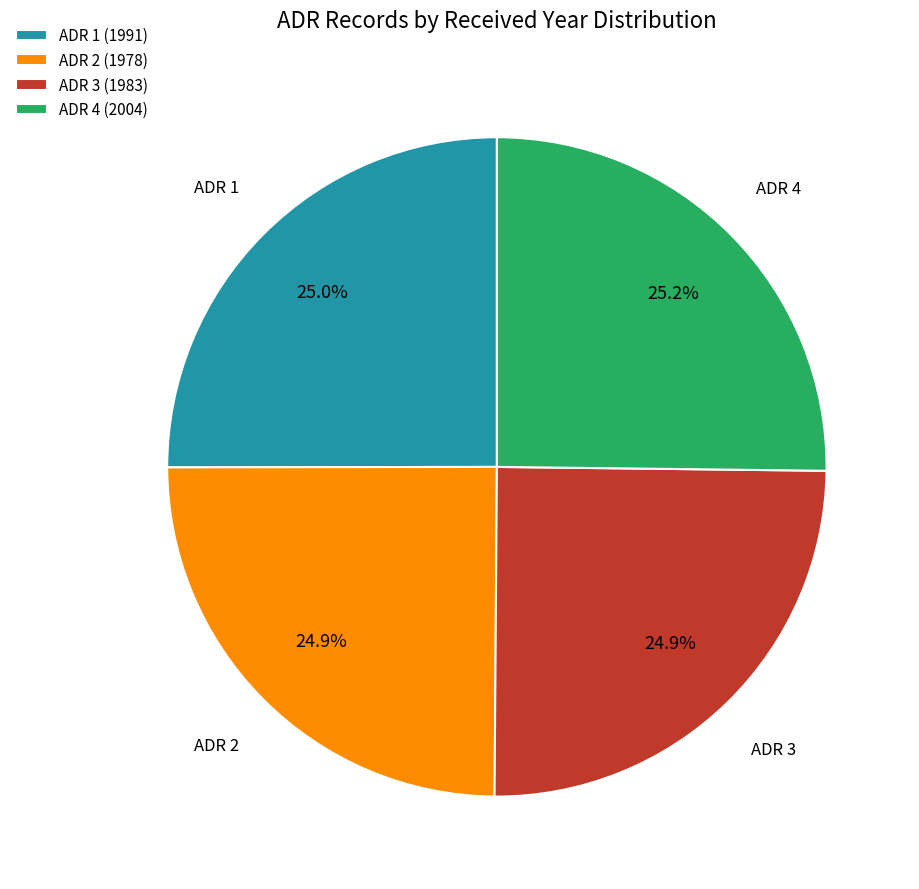

Is there any slice that represents more than half of the pie?

No